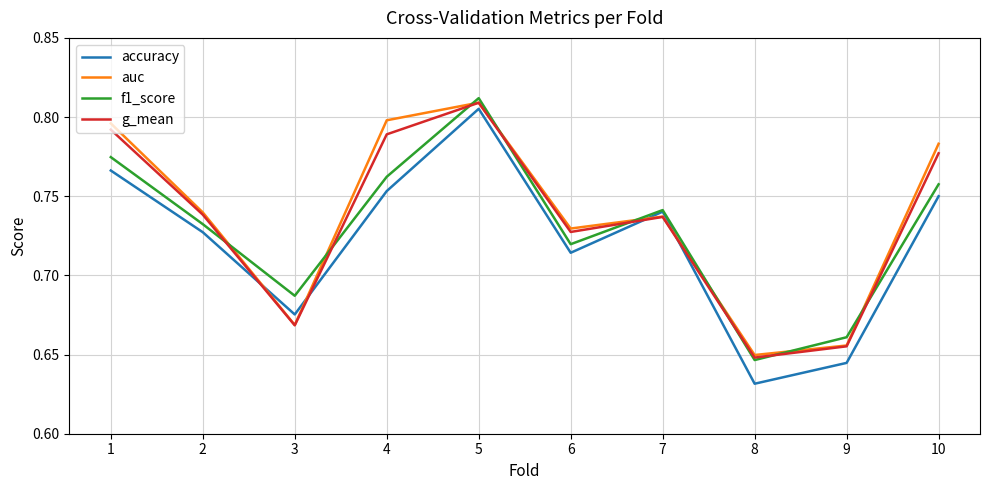

At which category does the chart reach its minimum across all series?

8